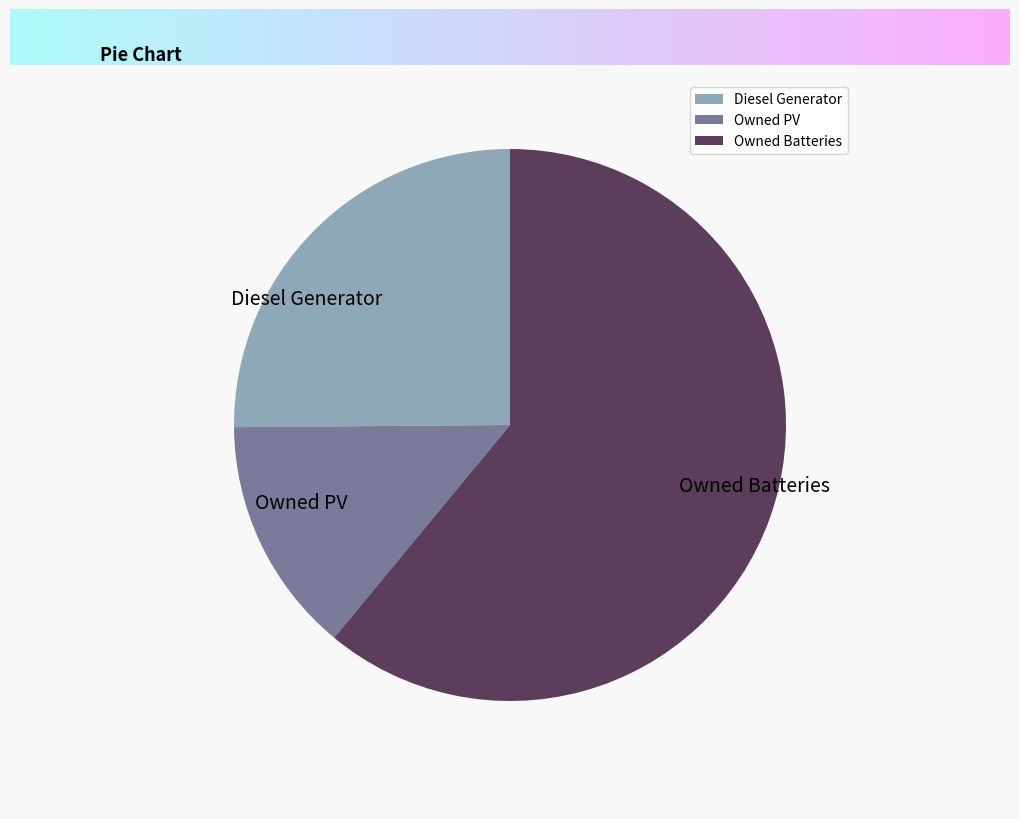

Rank the categories by value from highest to lowest.

Owned Batteries, Diesel Generator, Owned PV